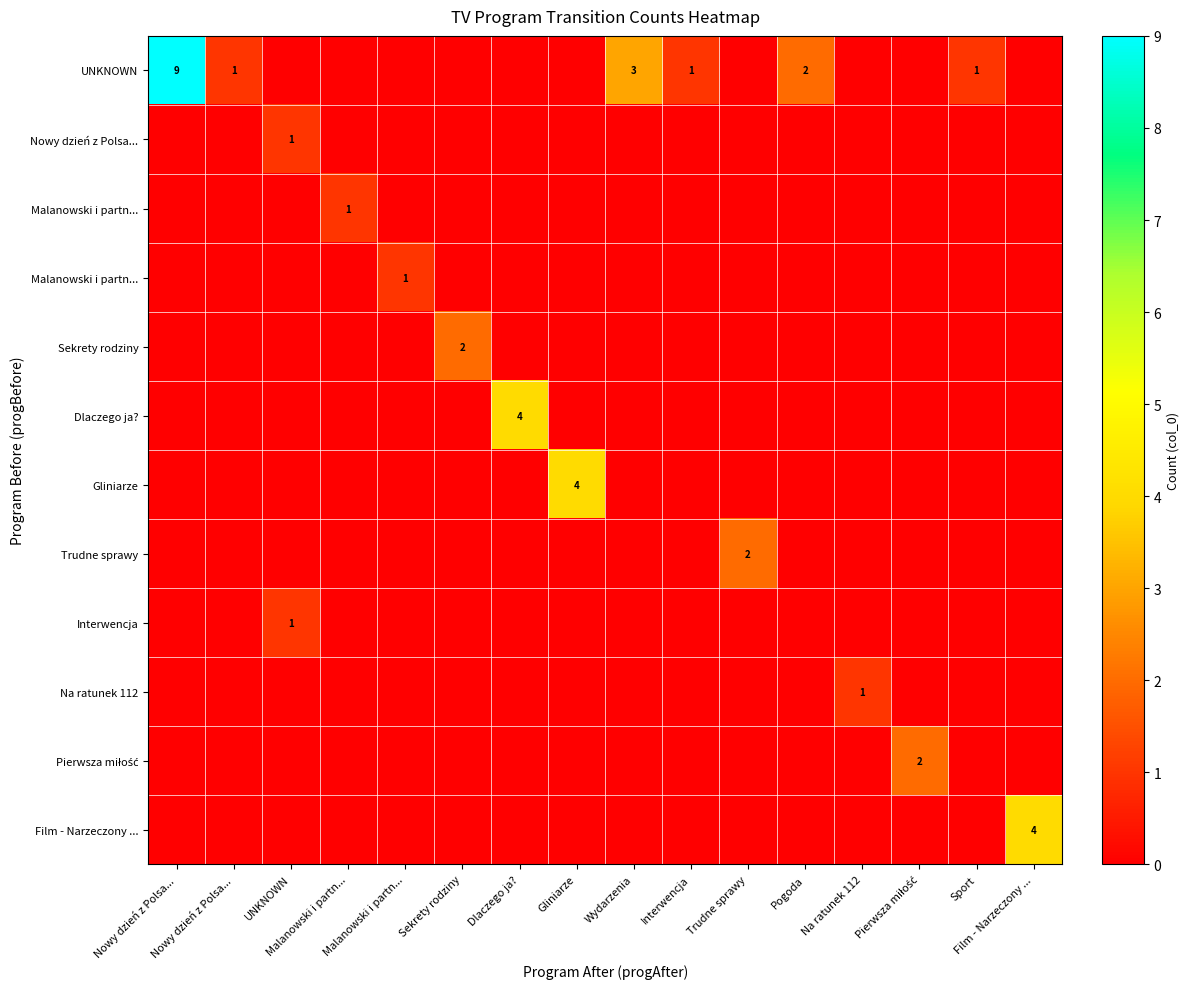

At how many categories does at least one series exceed 2?

5